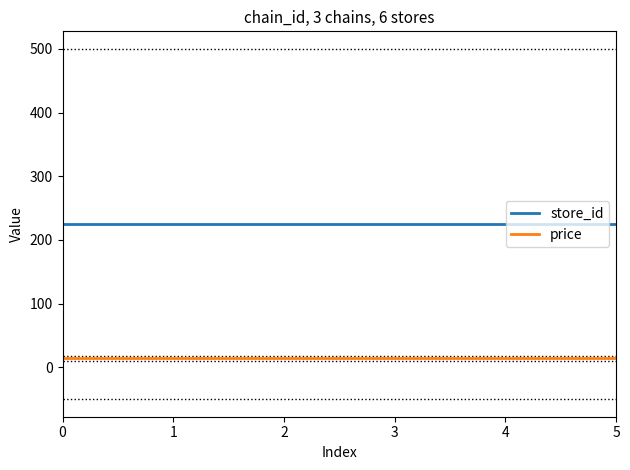

Count the number of categories in the chart.

6